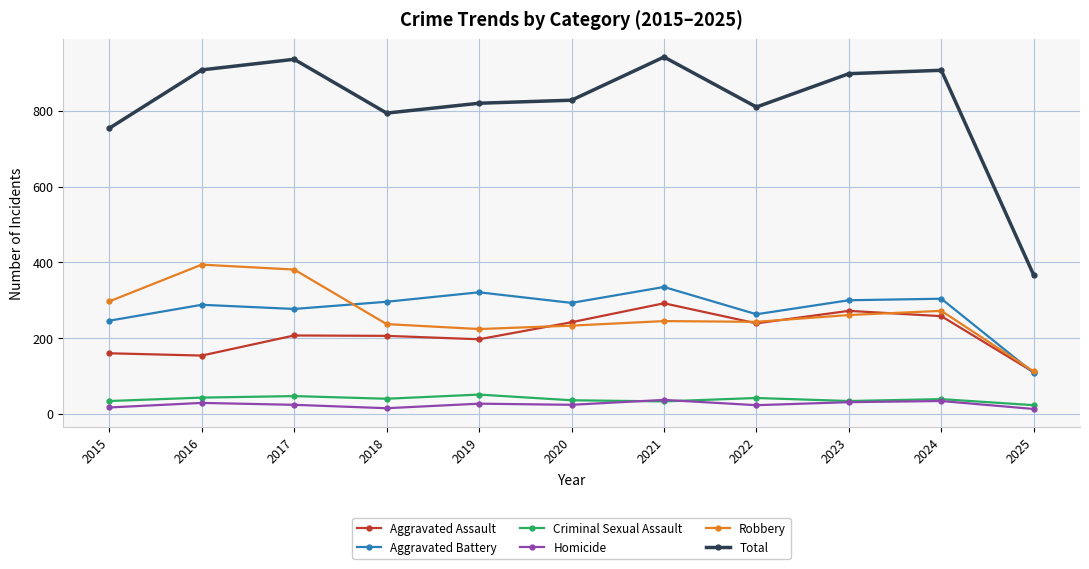

What are all the series names shown in the legend?

Aggravated Assault, Aggravated Battery, Criminal Sexual Assault, Homicide, Robbery, Total